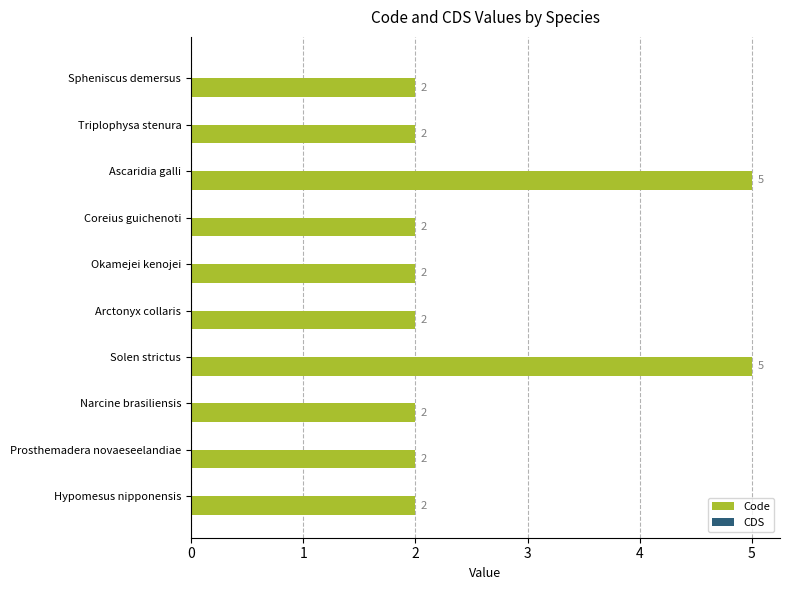

What is the ratio of the value at Okamejei kenojei to the value at Narcine brasiliensis?

1.0